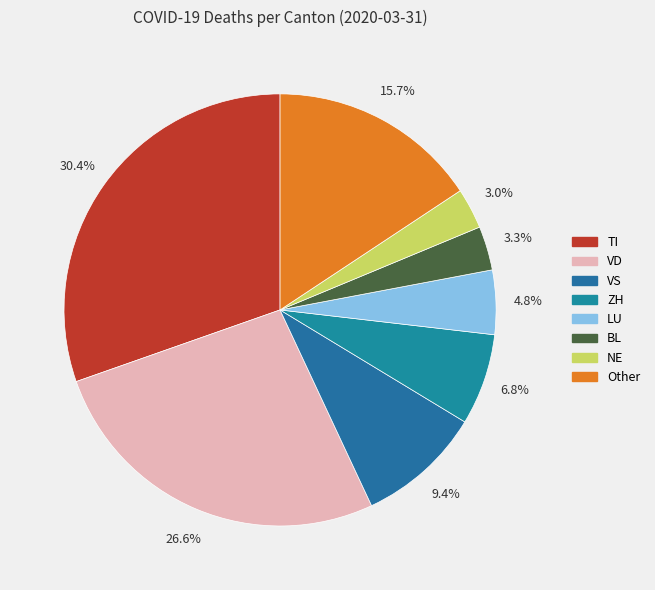

How many segments does this pie chart have?

8